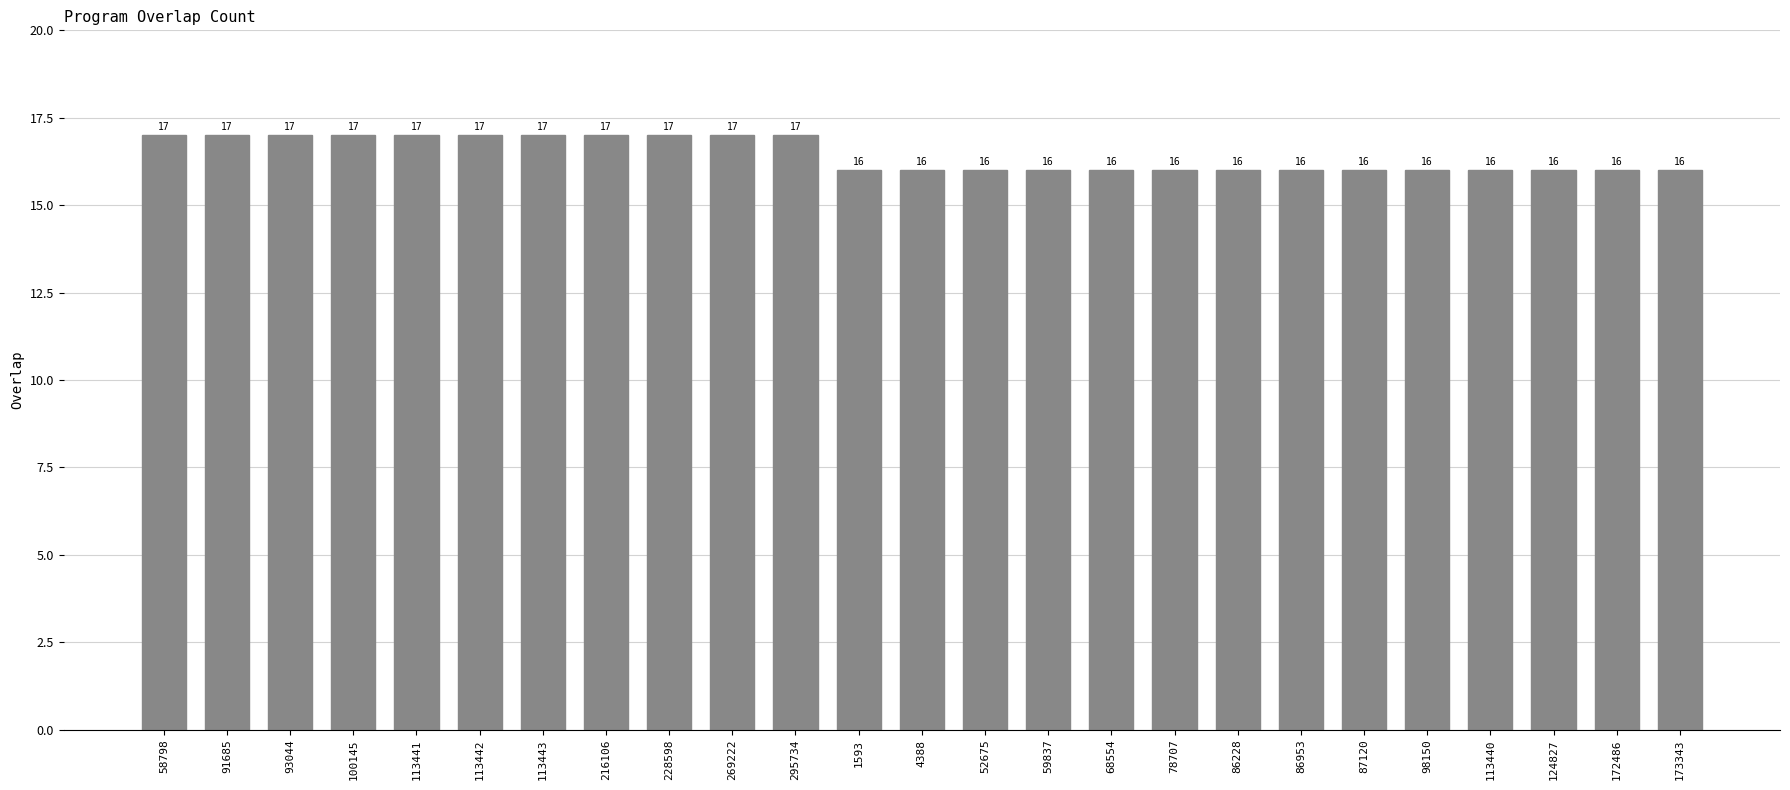

The value at 113443 is 17. True or false?

True